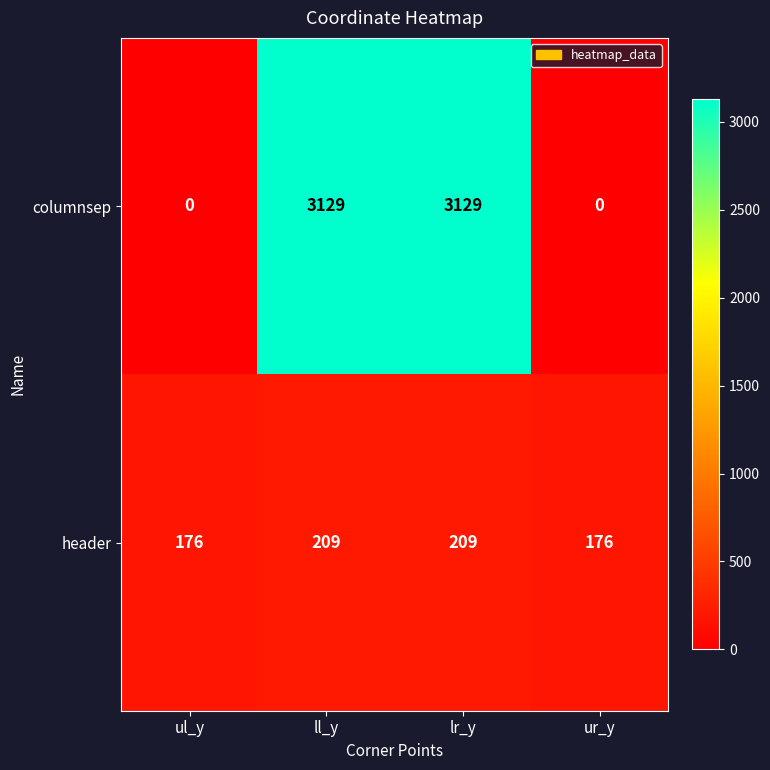

Which series has the widest spread of values?

columnsep